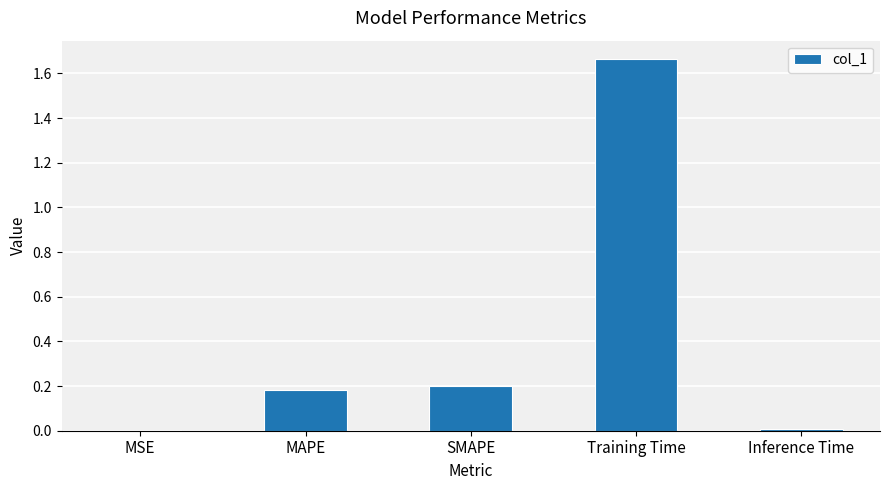

The value at SMAPE is 0.3. True or false?

False